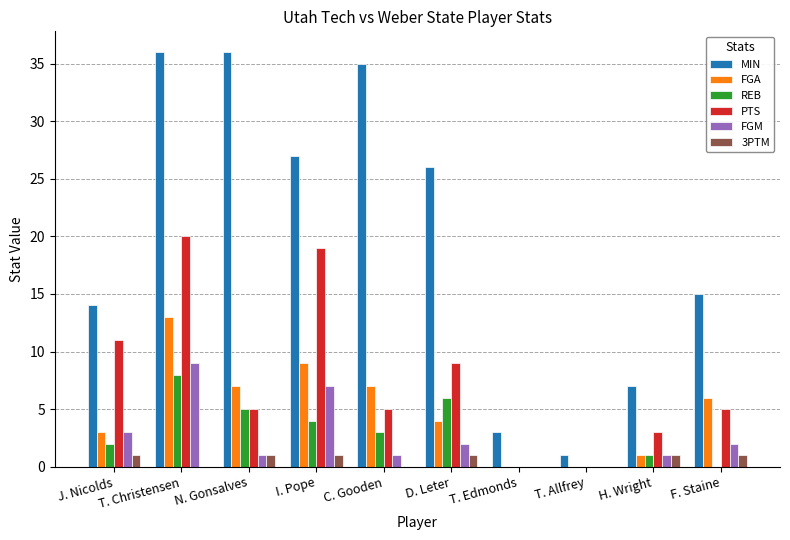

Reading left to right, what are all the values shown in this chart?

MIN: 14	36	36	27	35	26	3	1	7	15
FGA: 3	13	7	9	7	4	0	0	1	6
REB: 2	8	5	4	3	6	0	0	1	0
PTS: 11	20	5	19	5	9	0	0	3	5
FGM: 3	9	1	7	1	2	0	0	1	2
3PTM: 1	0	1	1	0	1	0	0	1	1